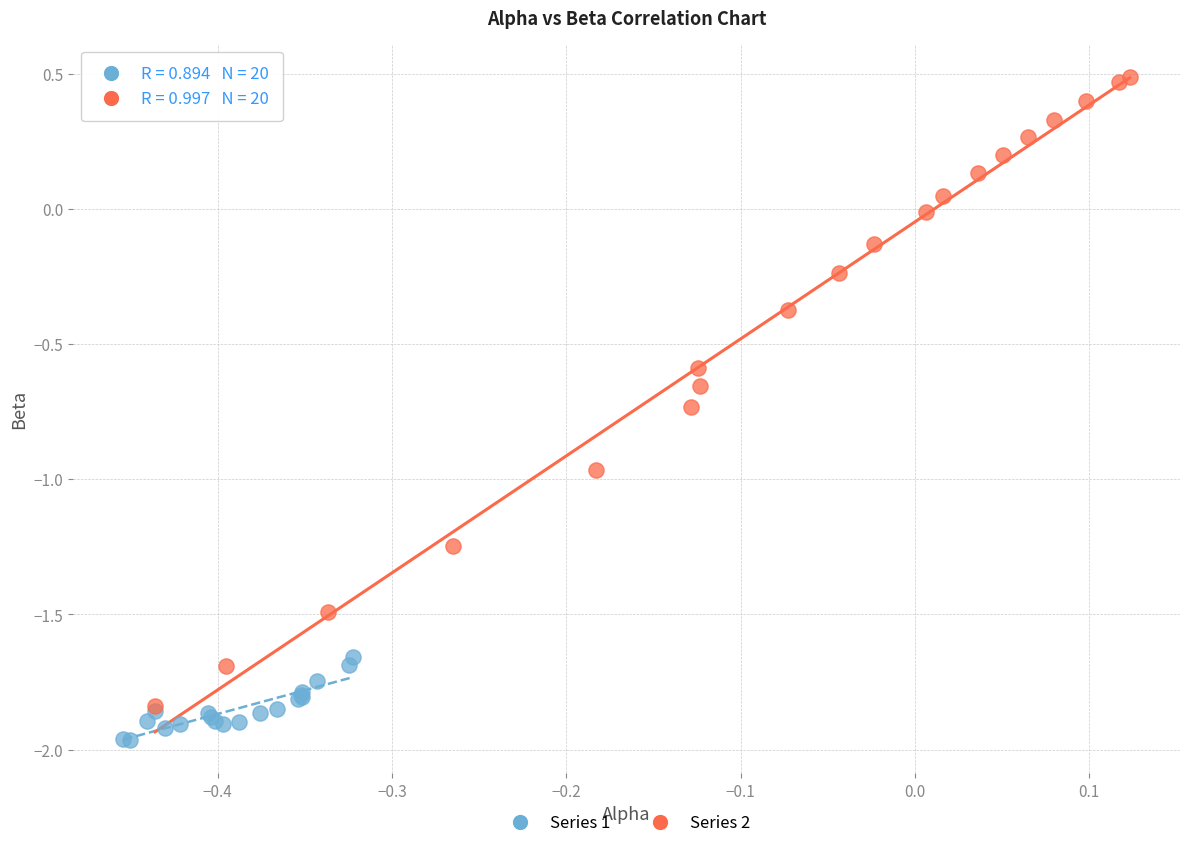

Which series has the largest Y range (max minus min)?

Series 2